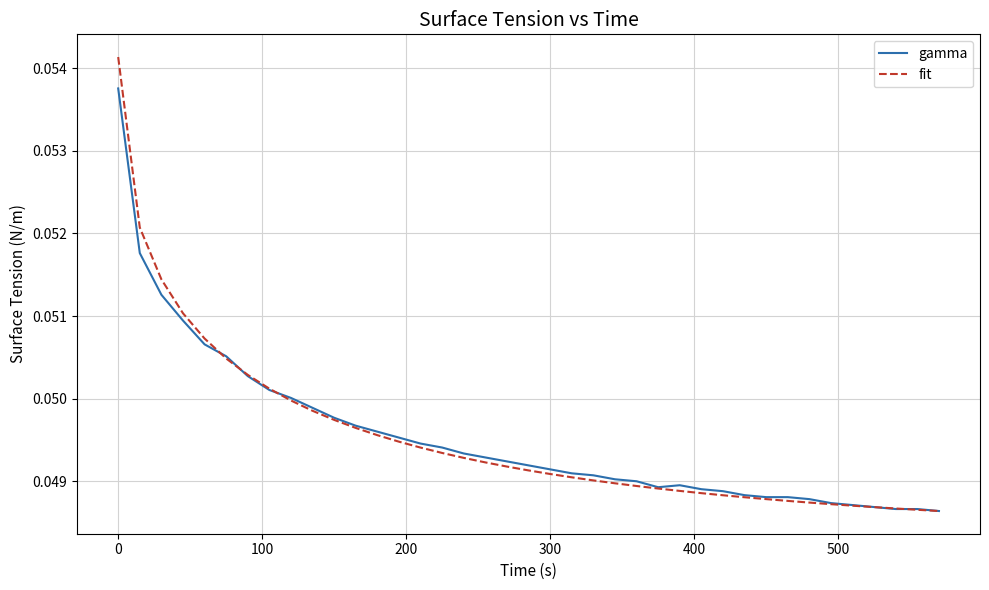

How many fit values are between 0 and 1?

39